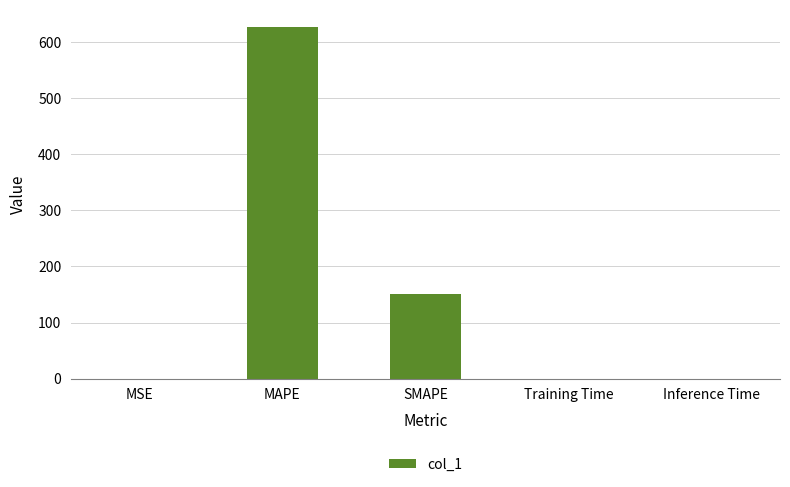

What is the maximum value shown in the chart?

626.5